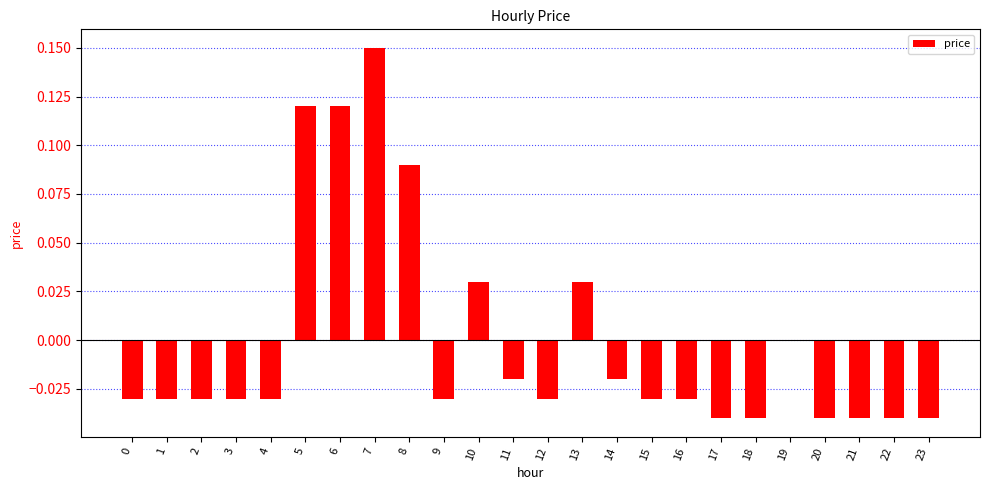

Between 5 and 21, which is larger?

5